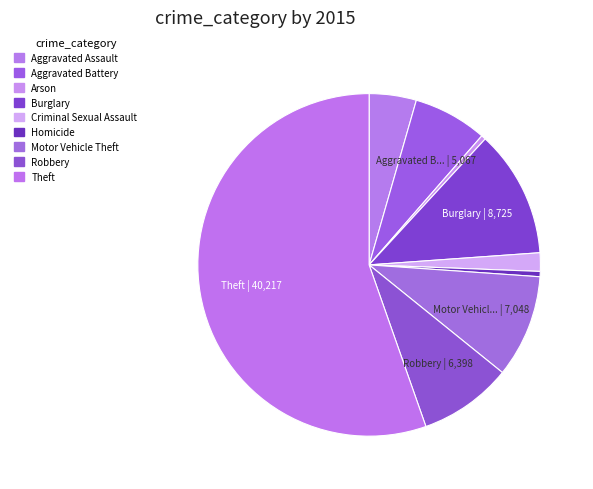

Does Aggravated Battery represent more than half of the total?

No